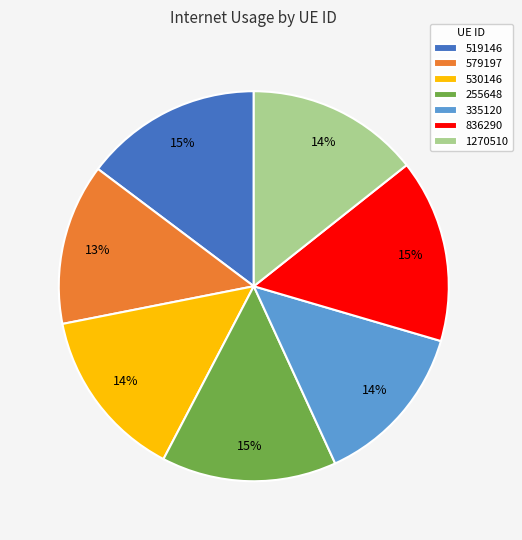

Do 1270510 and 519146 together represent more than half of the pie?

No